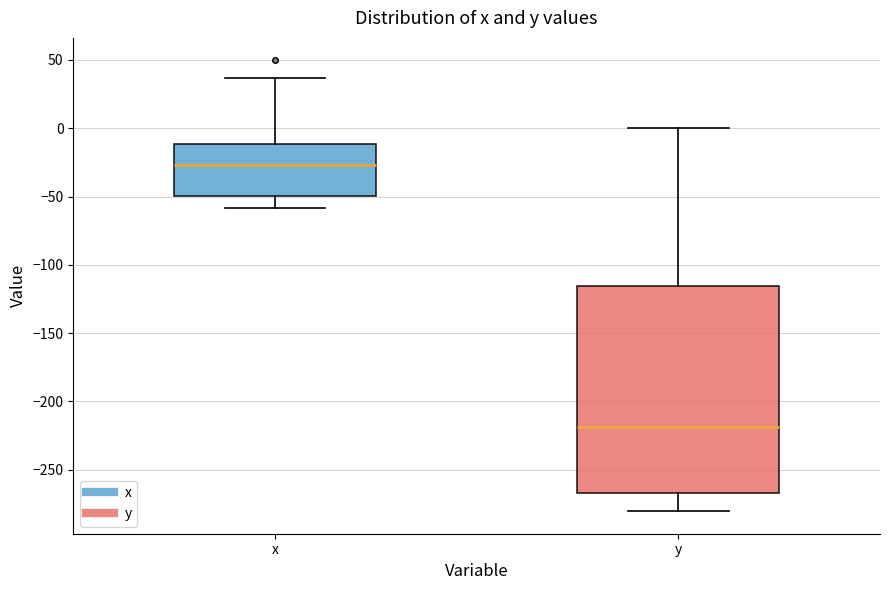

Comparing the boxes themselves (not the whiskers), which one is the tallest?

y